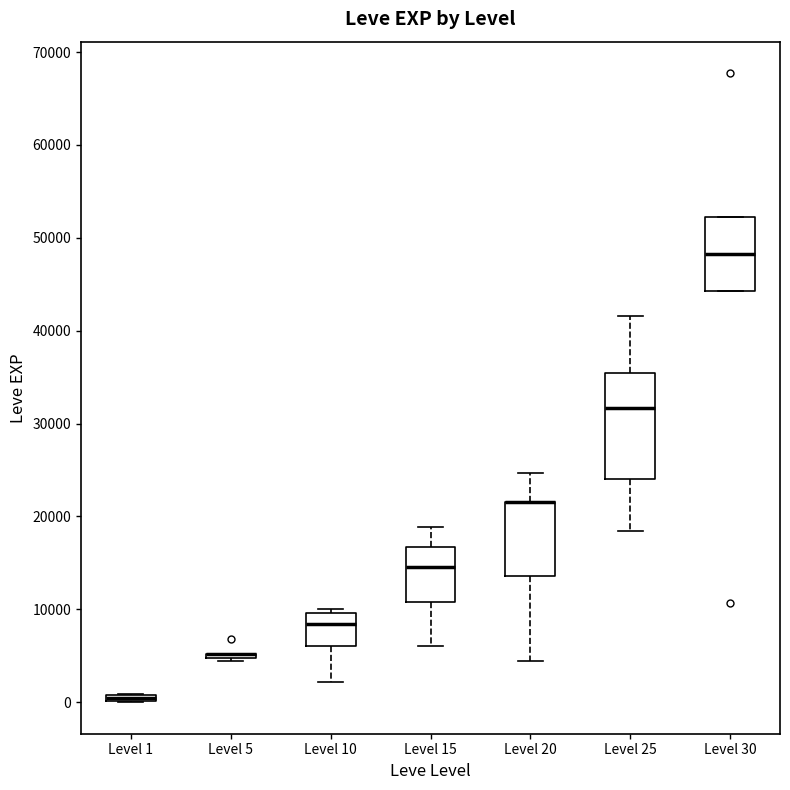

Where does the lower whisker of the box for Level 20 end on the y-axis? The values are not printed on the chart, so give them approximately, as read against the axis.

4000